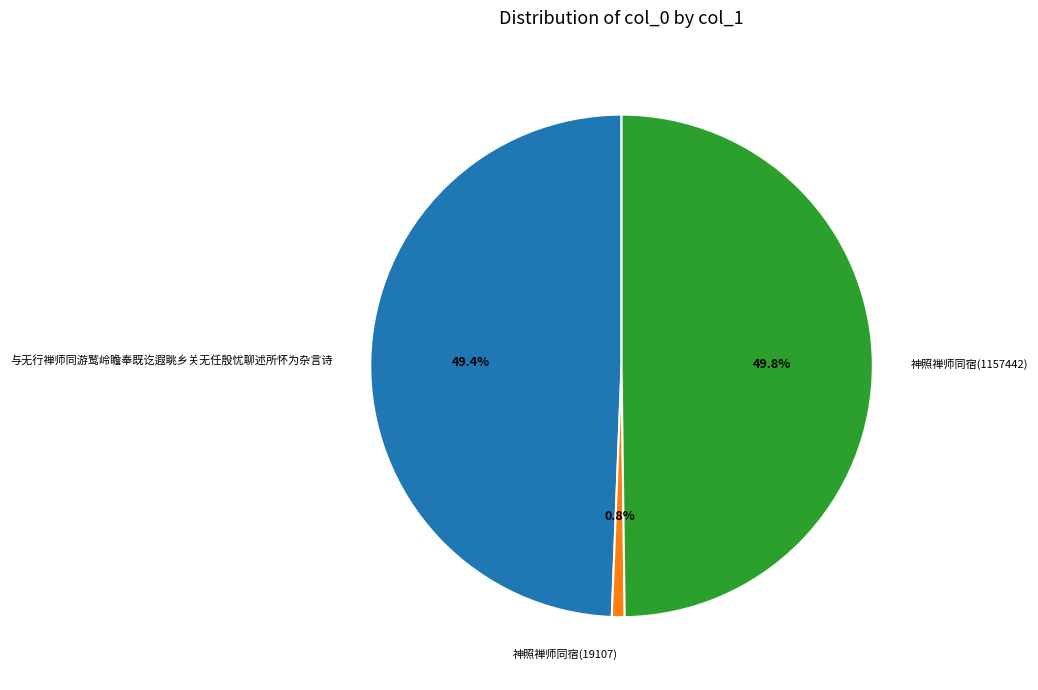

Between 神照禅师同宿(1157442) and 神照禅师同宿(19107), which is larger?

神照禅师同宿(1157442)